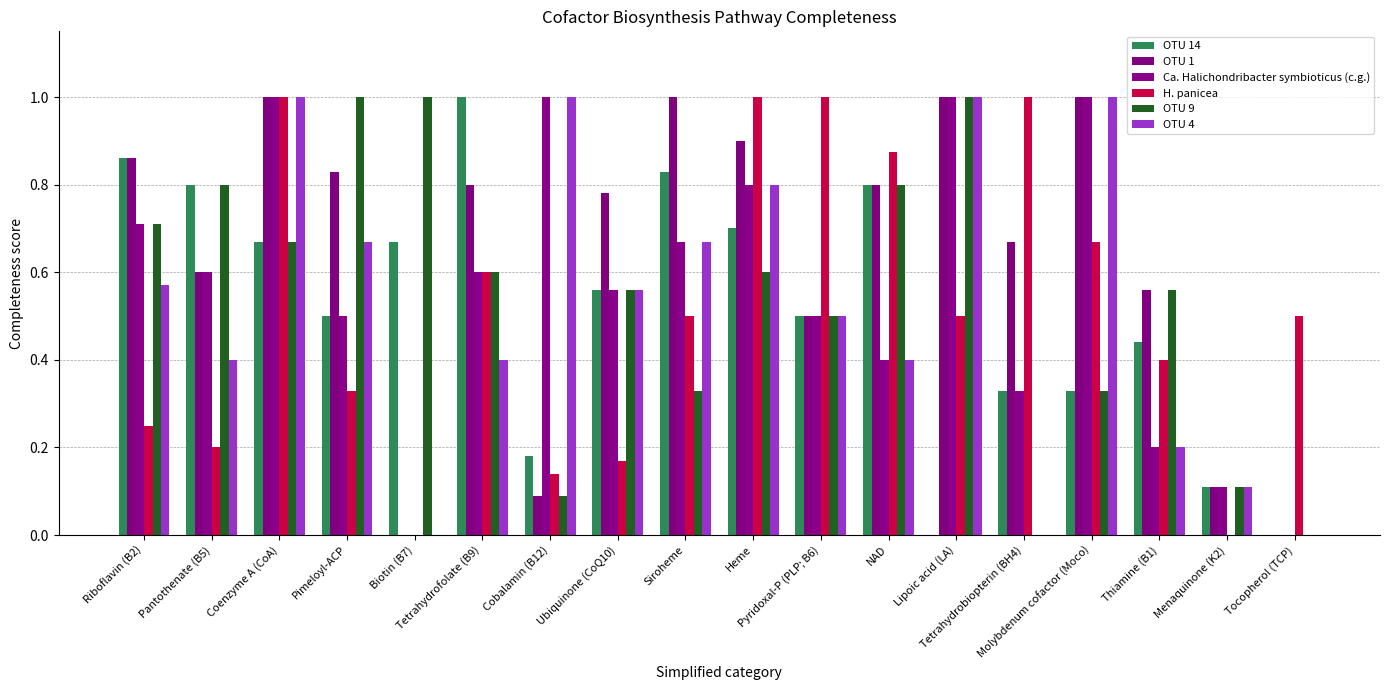

Count the number of categories in the chart.

18